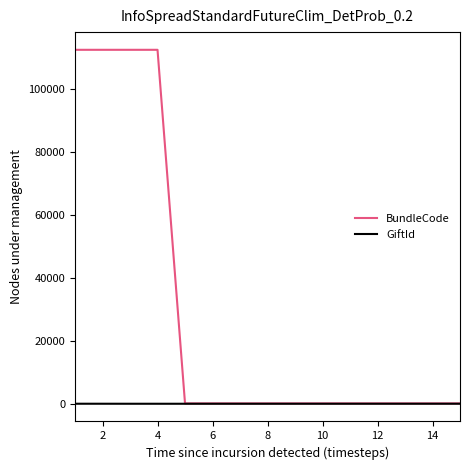

Which series has the largest range (max minus min)?

BundleCode